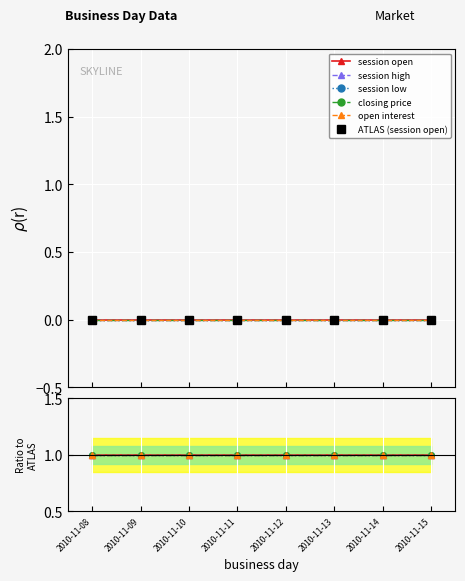

How many lines are shown in the chart?

6